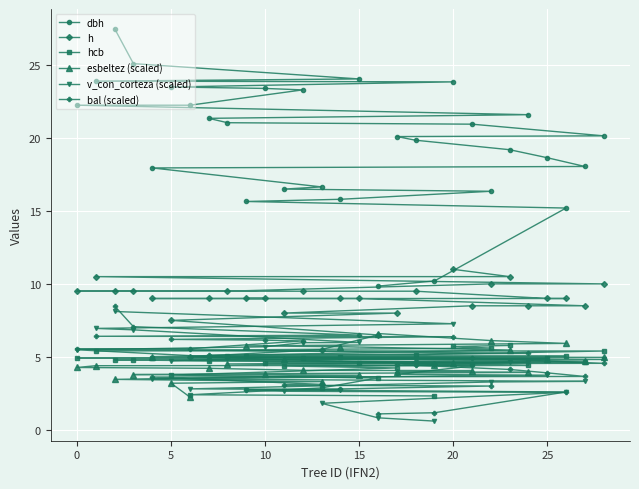

Is it true that dbh equals 5.6 at 0?

False